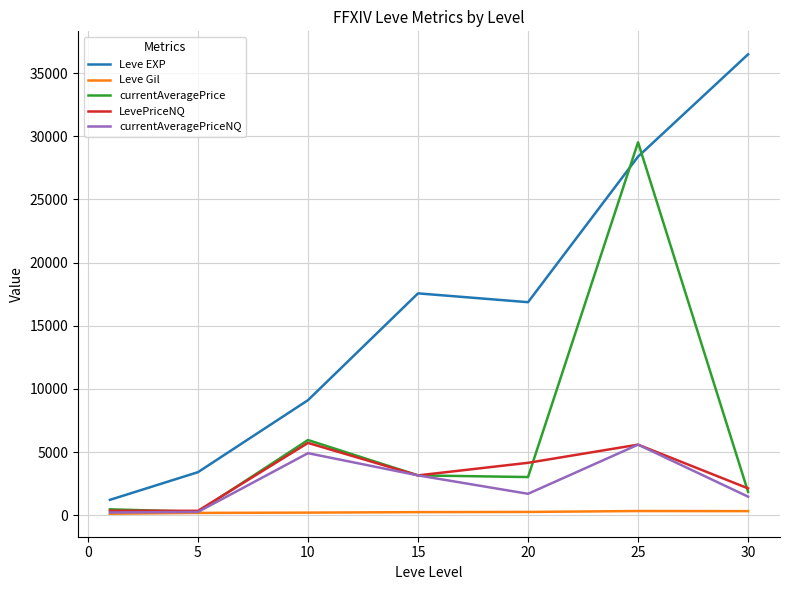

Which series has the largest total across all categories?

Leve EXP